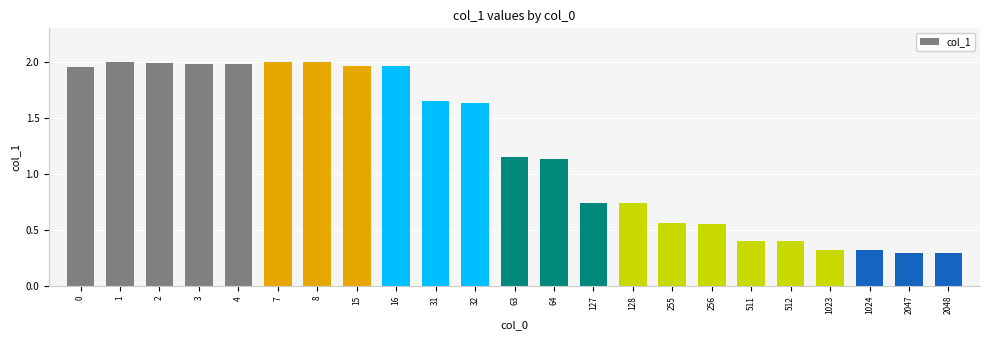

What is the change in value from 31 to 1024?

-1.3